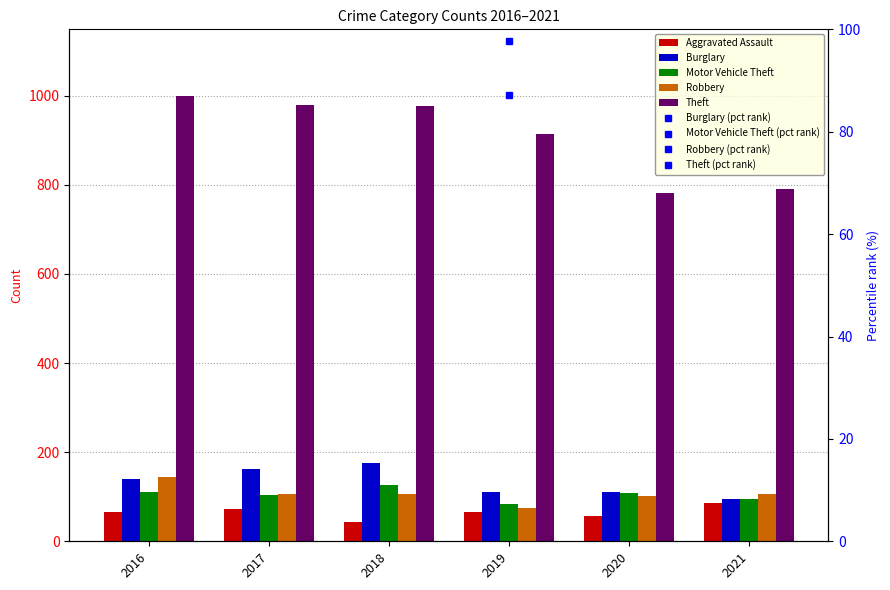

What is the minimum value shown in the chart?

43